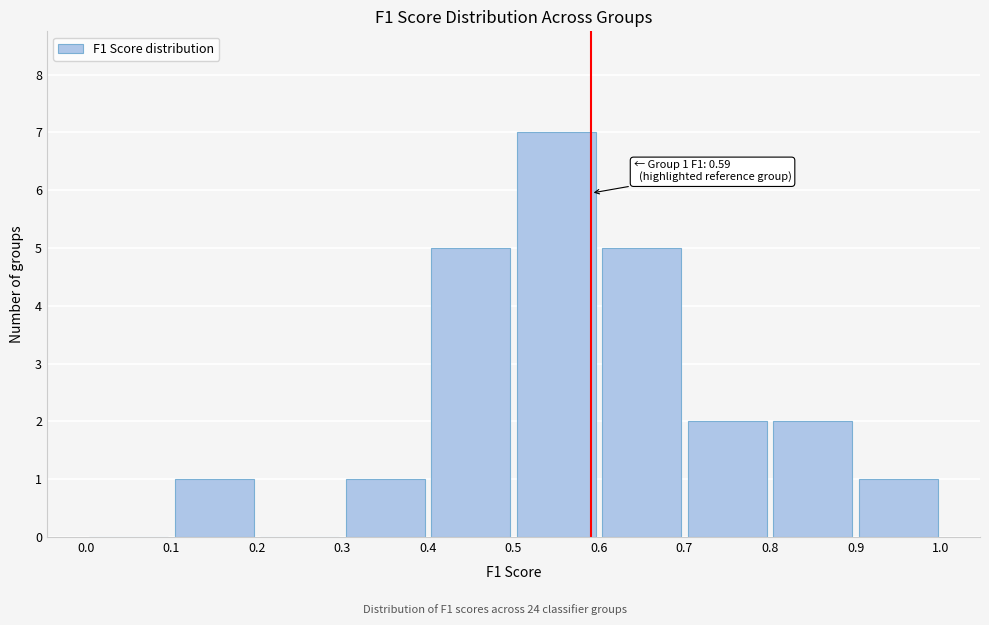

Which range on the x-axis has the tallest bar?

0.5 to 0.6